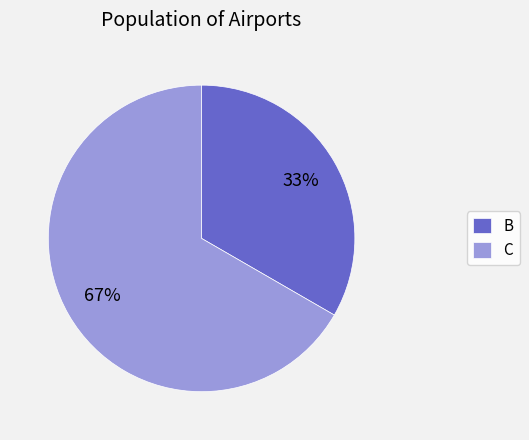

Do B and C together represent more than half of the pie?

Yes